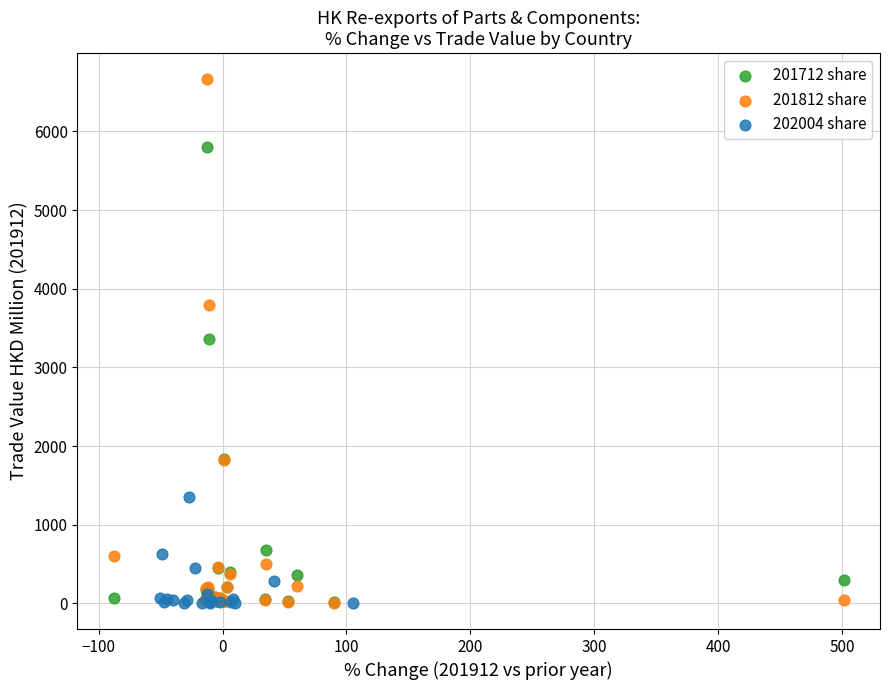

Which series has the widest spread of Y values?

201812 share